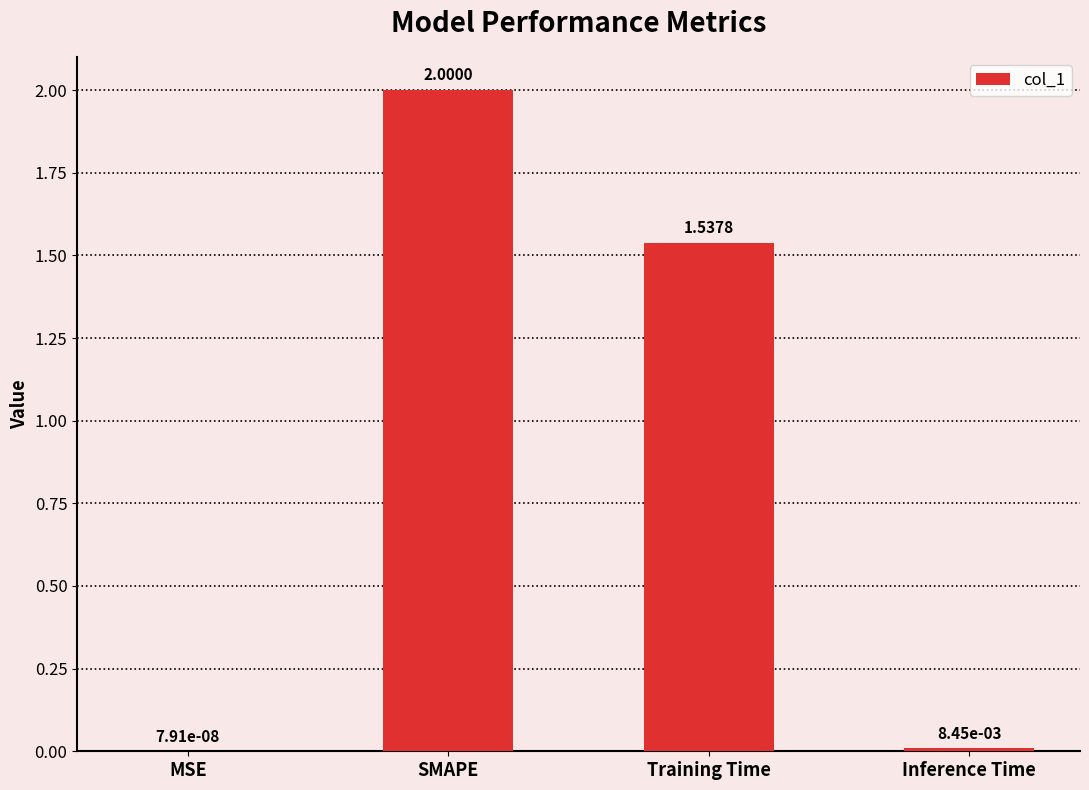

What is the sum of the values at SMAPE and Inference Time?

2.0